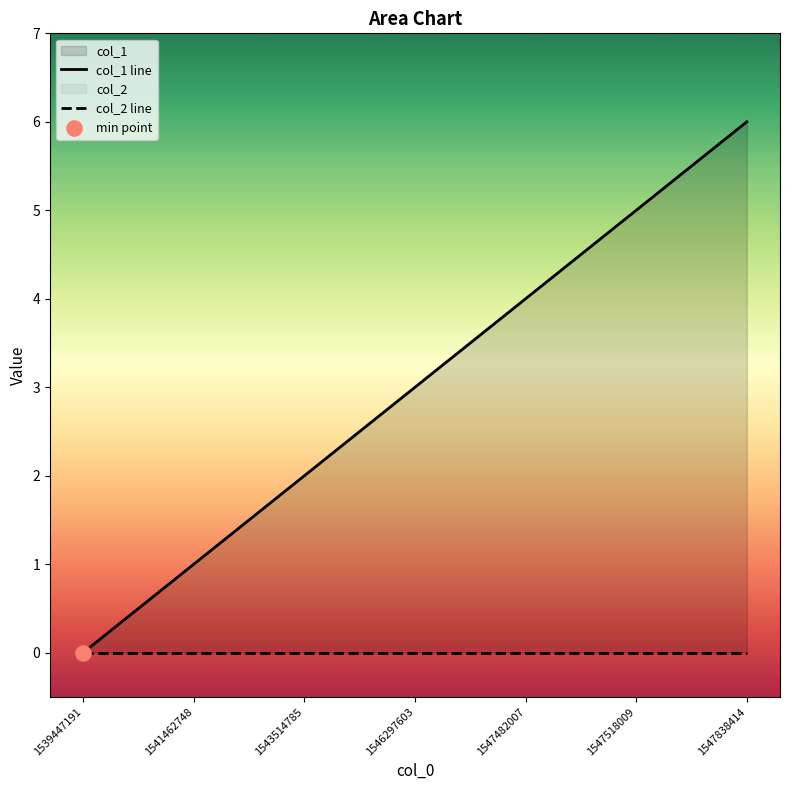

Which series contains the lowest Y value?

col_1 line